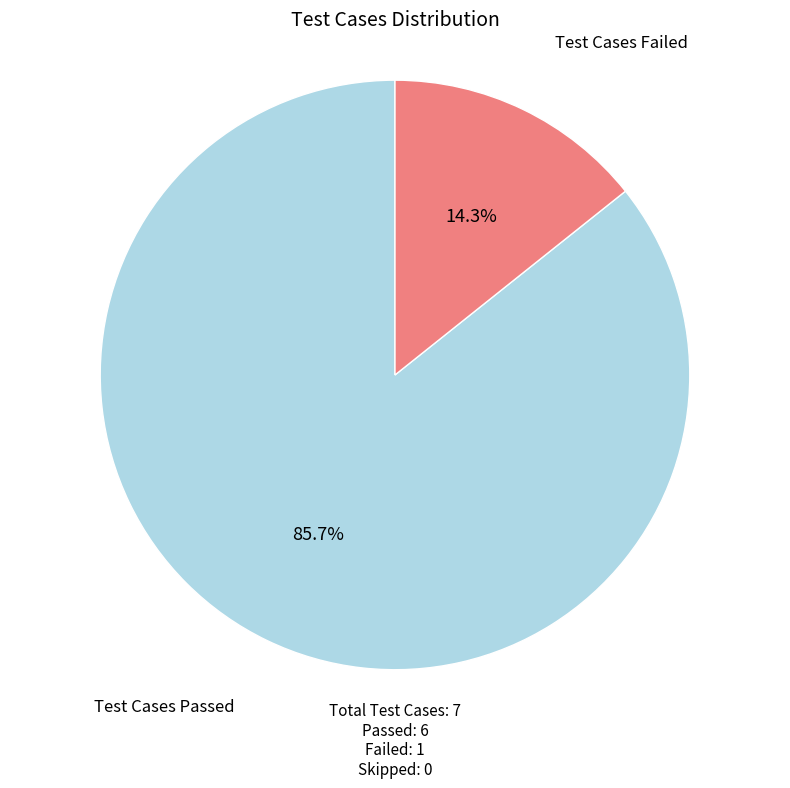

Which slice is the largest?

Test Cases Passed